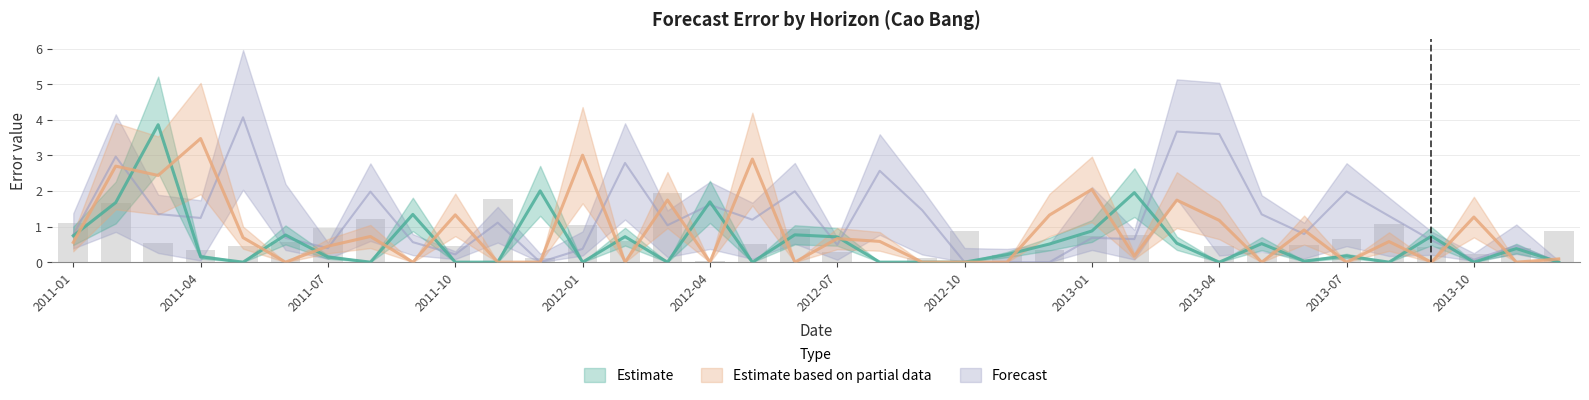

Is it true that 4-month equals 0.2 at 2013-02-28?

False